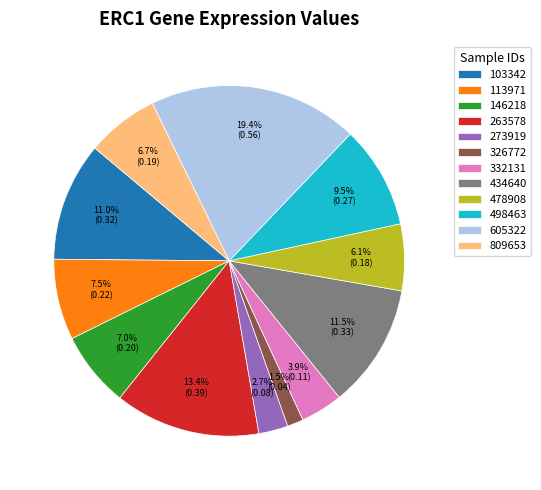

What portion of the pie excludes 273919?

97.3%